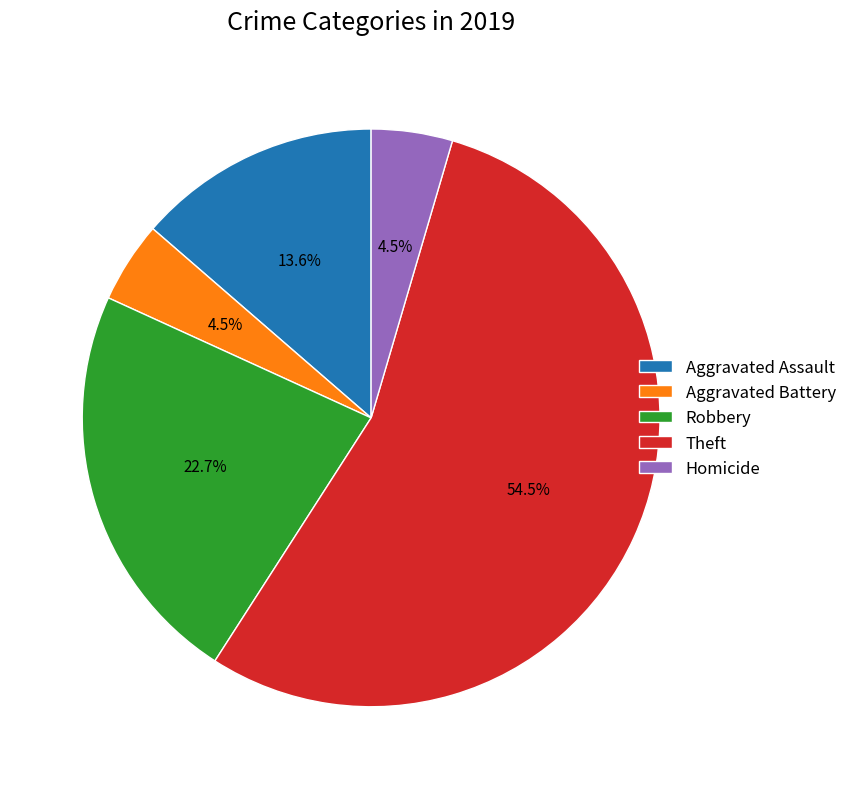

What is the largest slice in the pie chart?

Theft